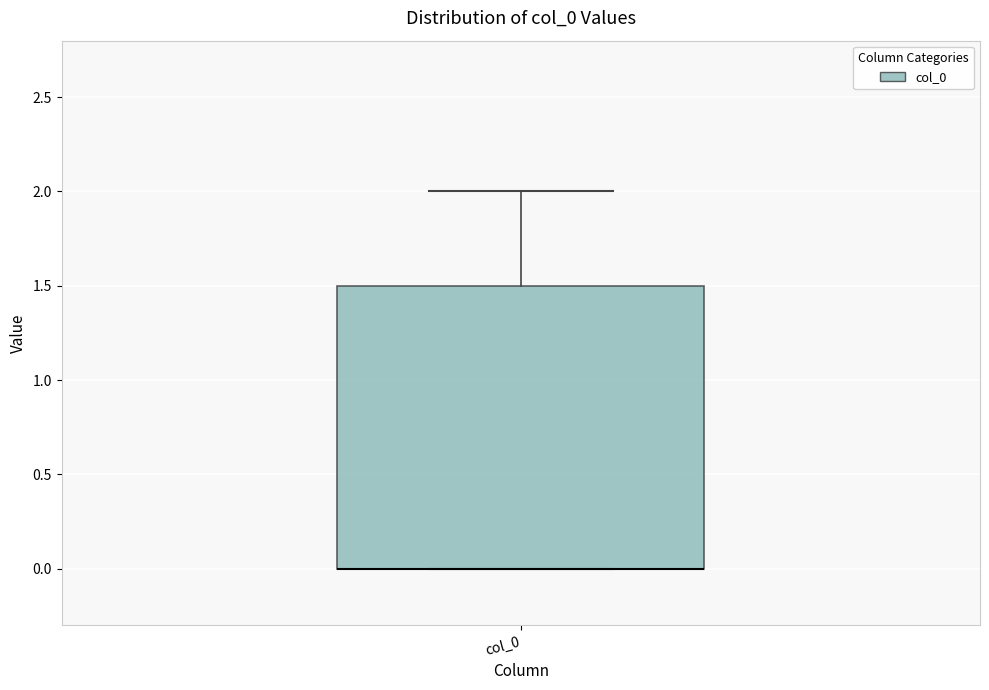

Where does the upper whisker of the box for col_0 end on the y-axis? The values are not printed on the chart, so give them approximately, as read against the axis.

2.0